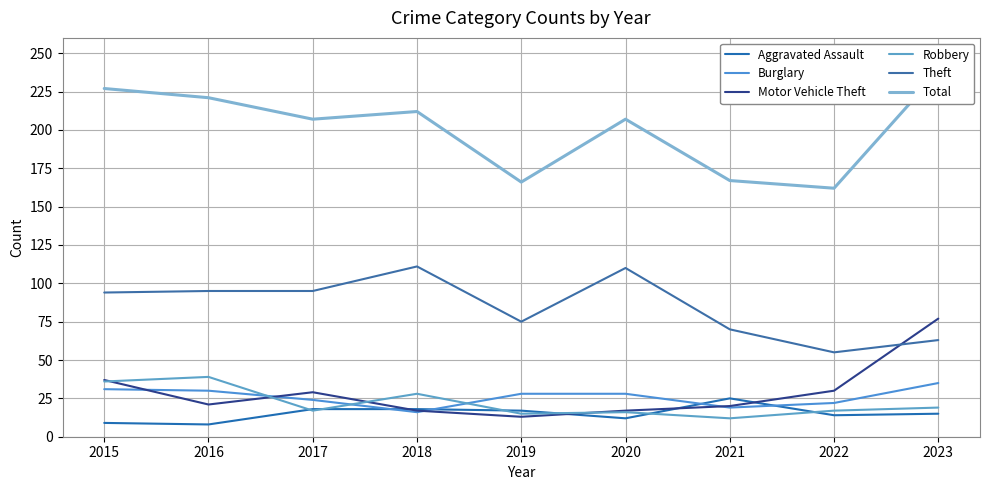

Does the chart have visible grid lines?

Yes